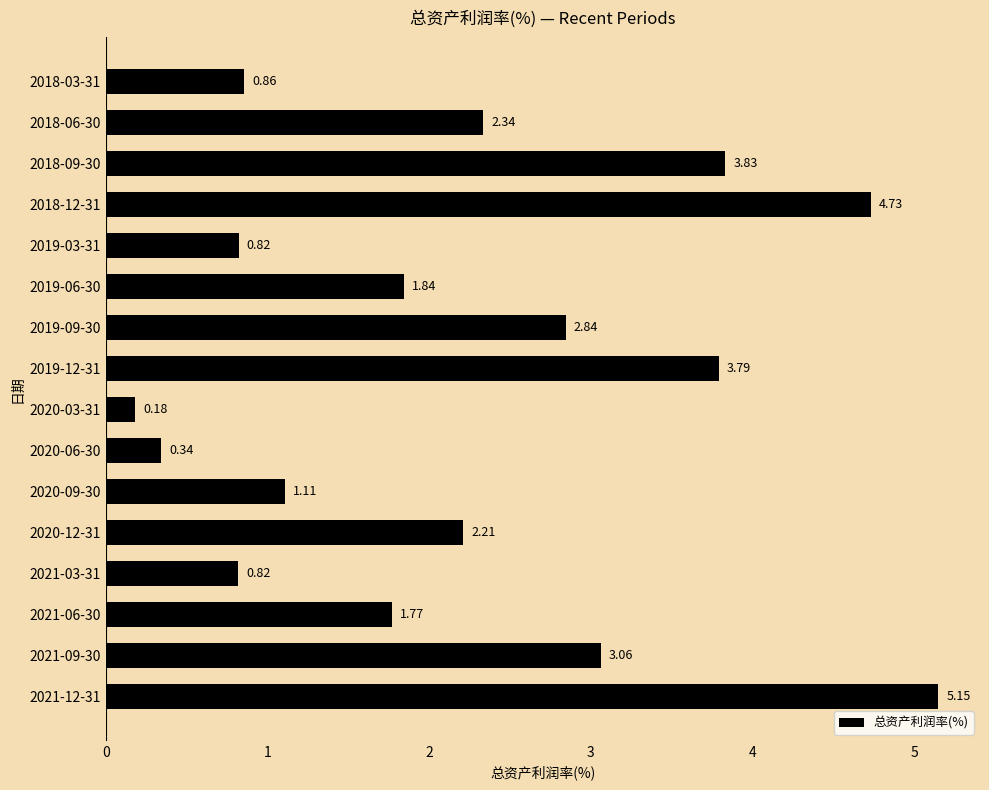

What is the difference between the maximum and minimum values?

5.0